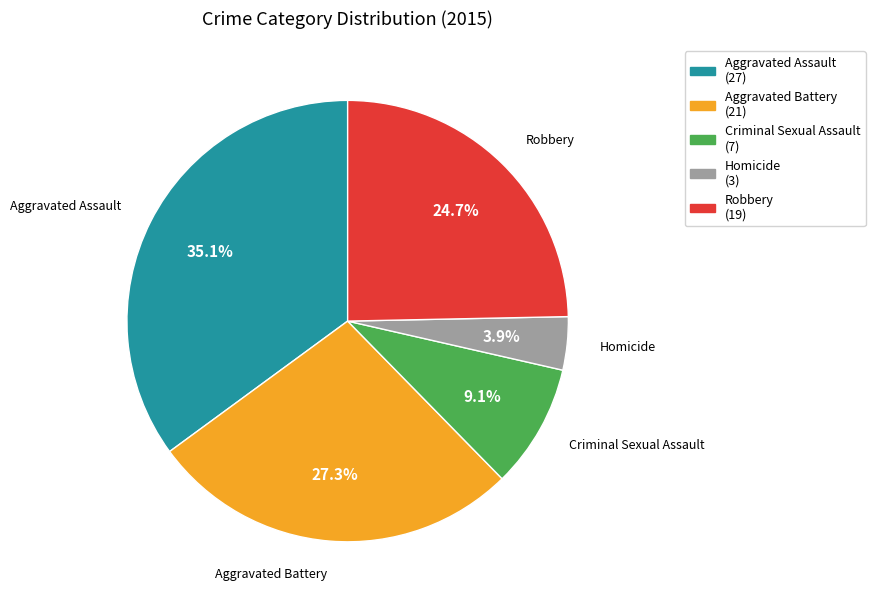

Does Criminal Sexual Assault account for over 50% of the chart?

No